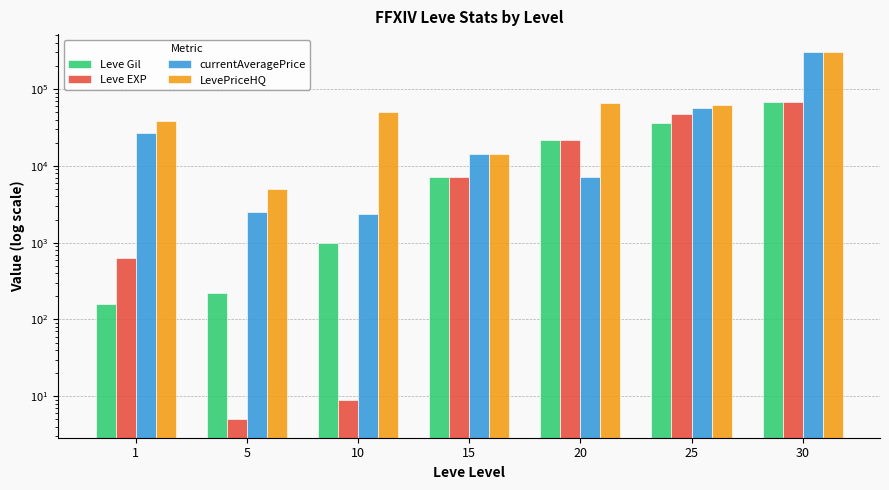

What is the average value of the currentAveragePrice series?

58475